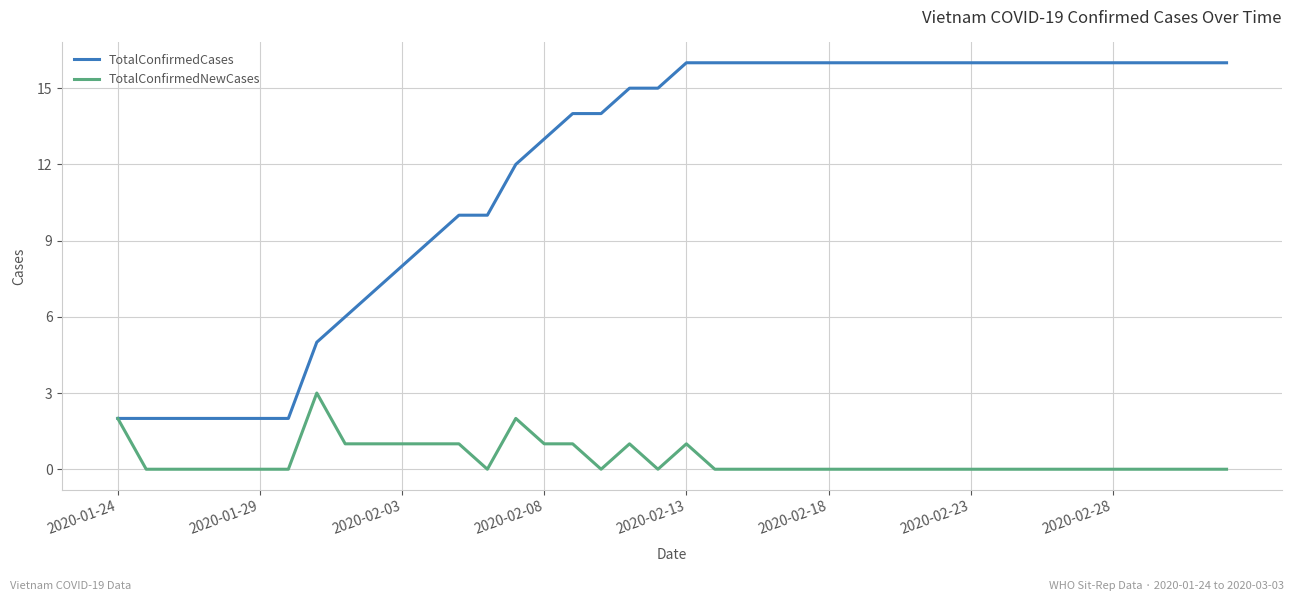

How many categories are shown in the chart?

40